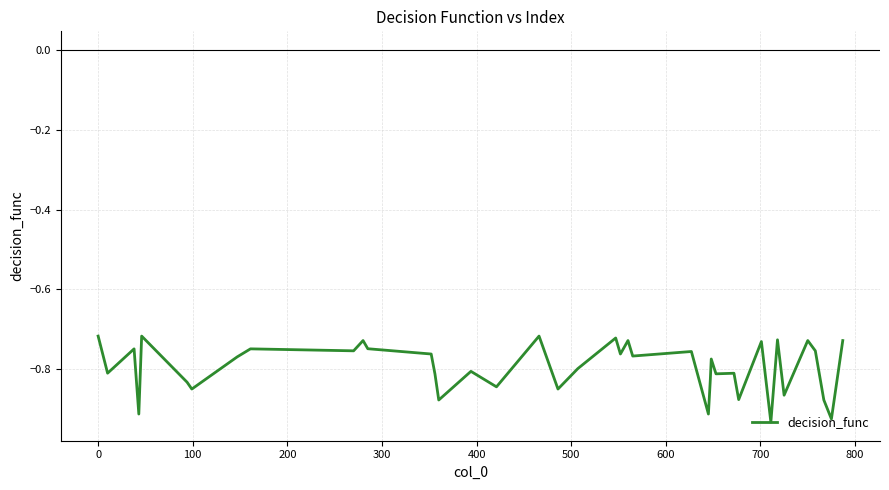

Is this an area chart (filled region under the line)?

No